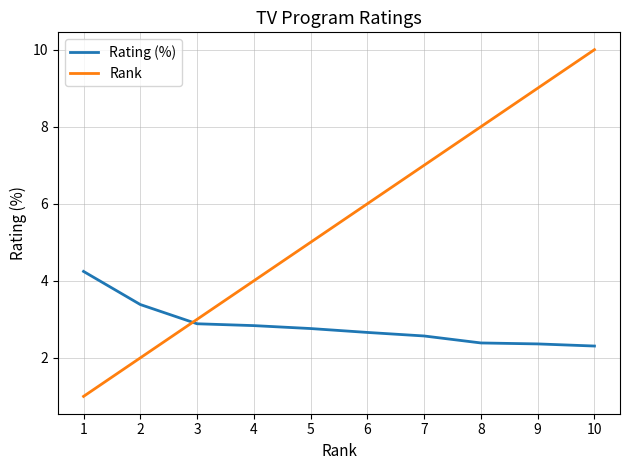

What are all the series names shown in the legend?

Rating (%), Rank